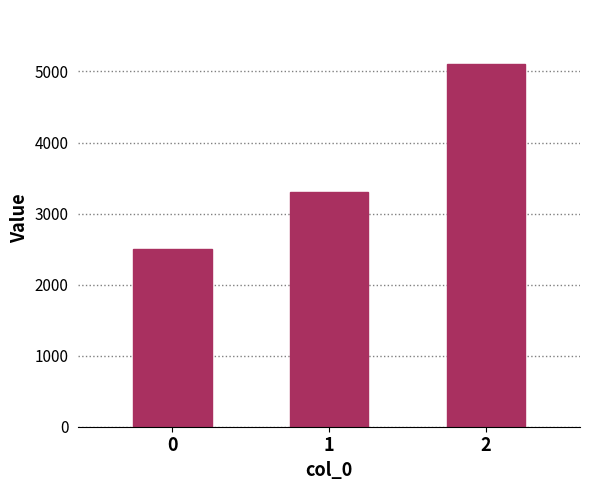

What is the value of the 3rd bar from the left?

5100